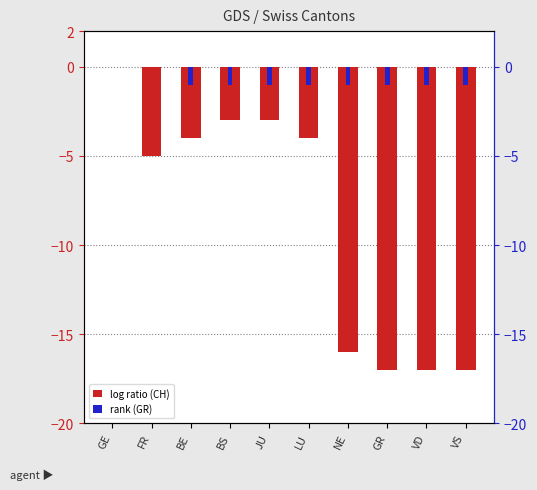

What is the difference between the highest and lowest values at GR?

16